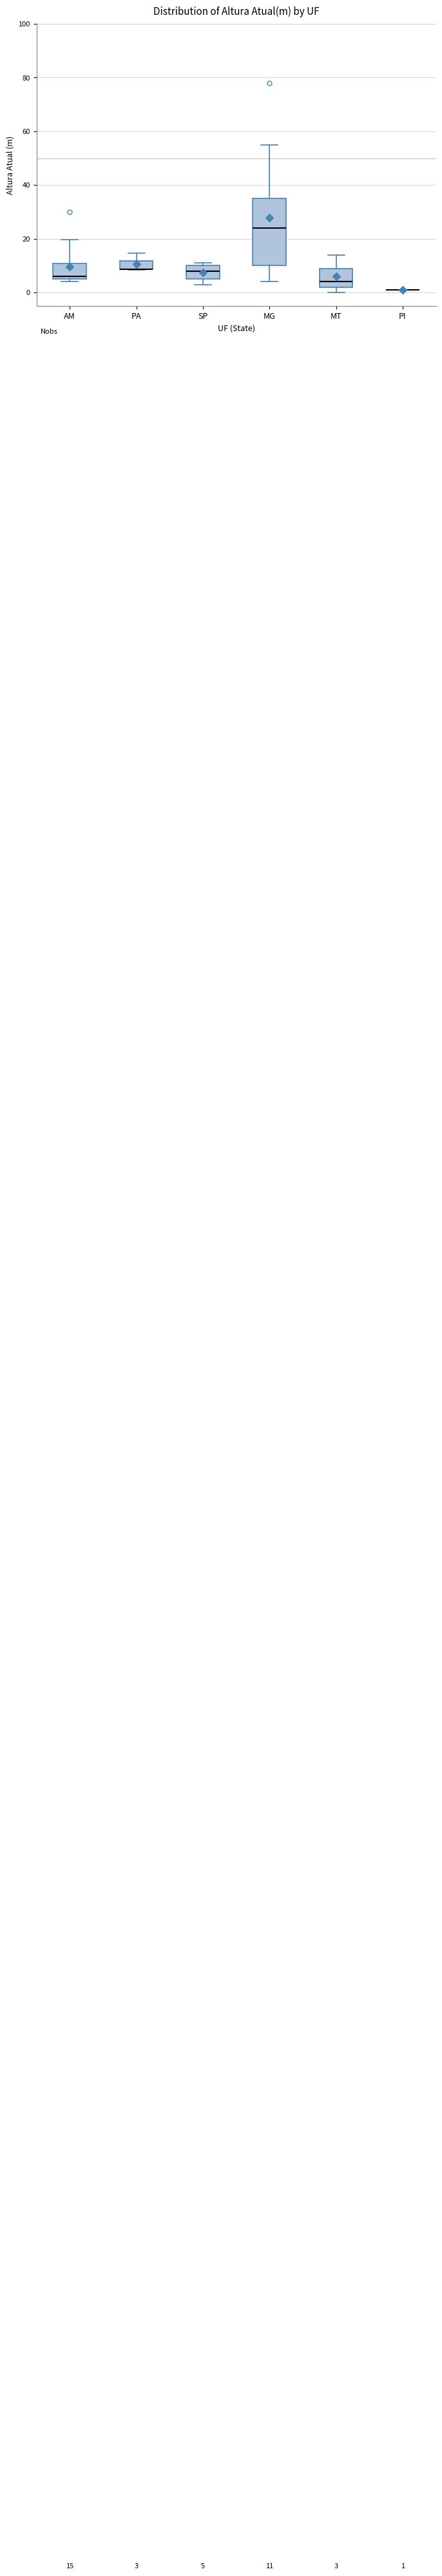

Comparing the boxes themselves (not the whiskers), which one is the tallest?

MG